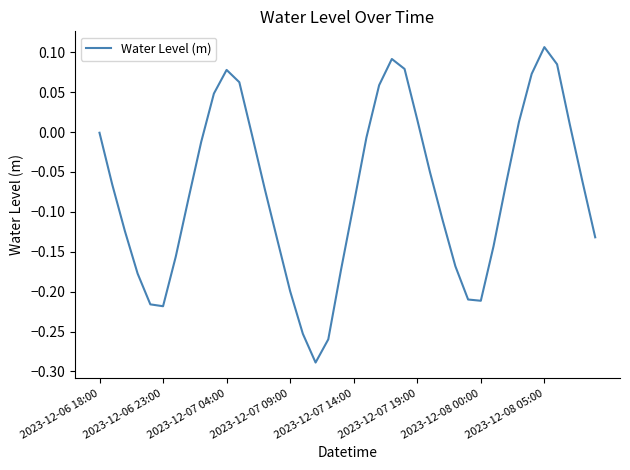

What is the difference between the maximum and minimum values?

0.4